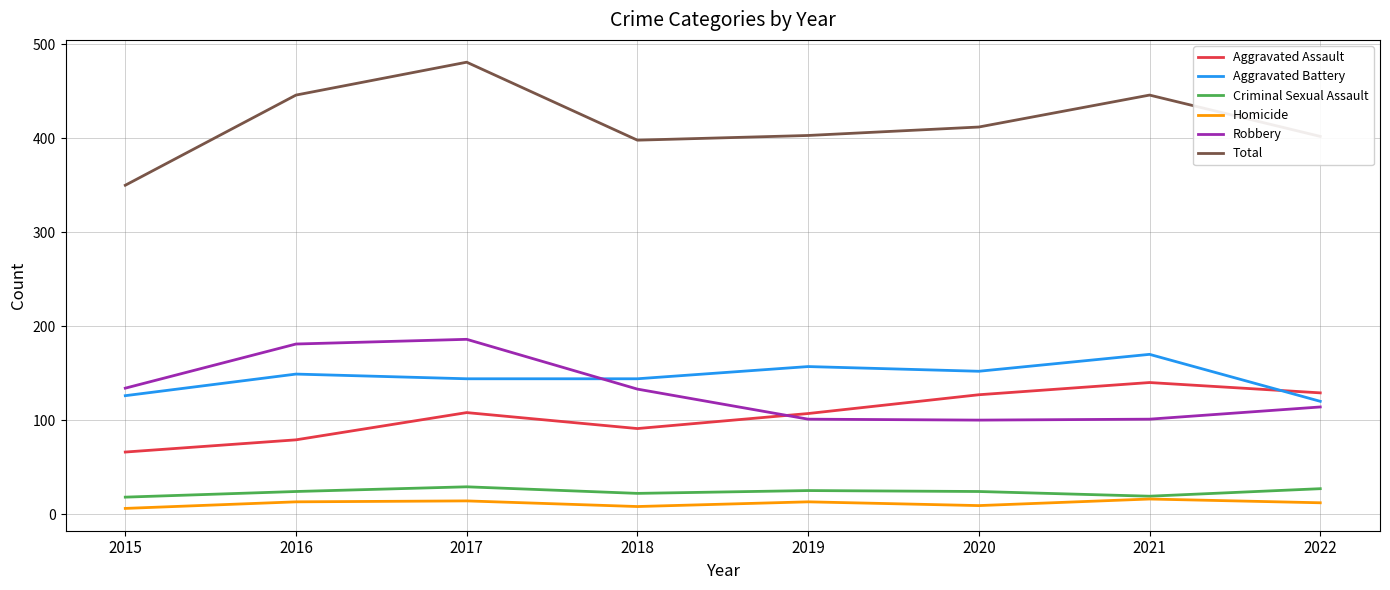

What is the difference between the maximum and minimum values in the Robbery series?

86